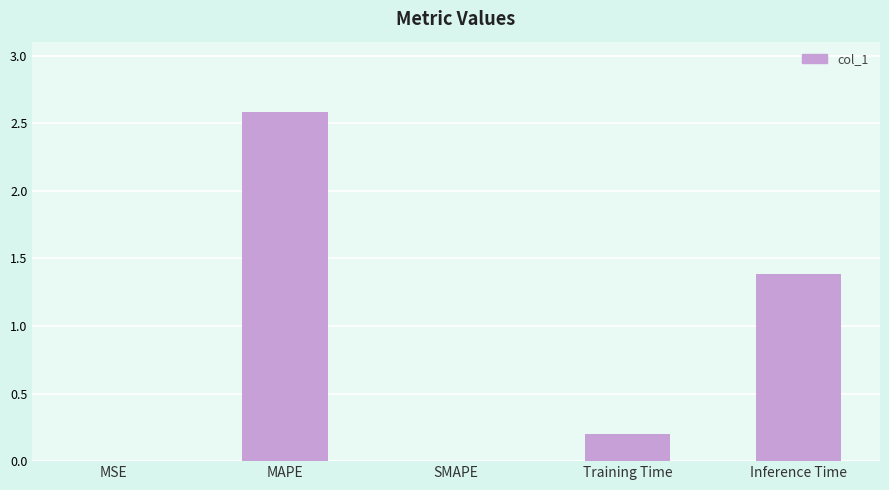

Count the number of data series in this chart.

1